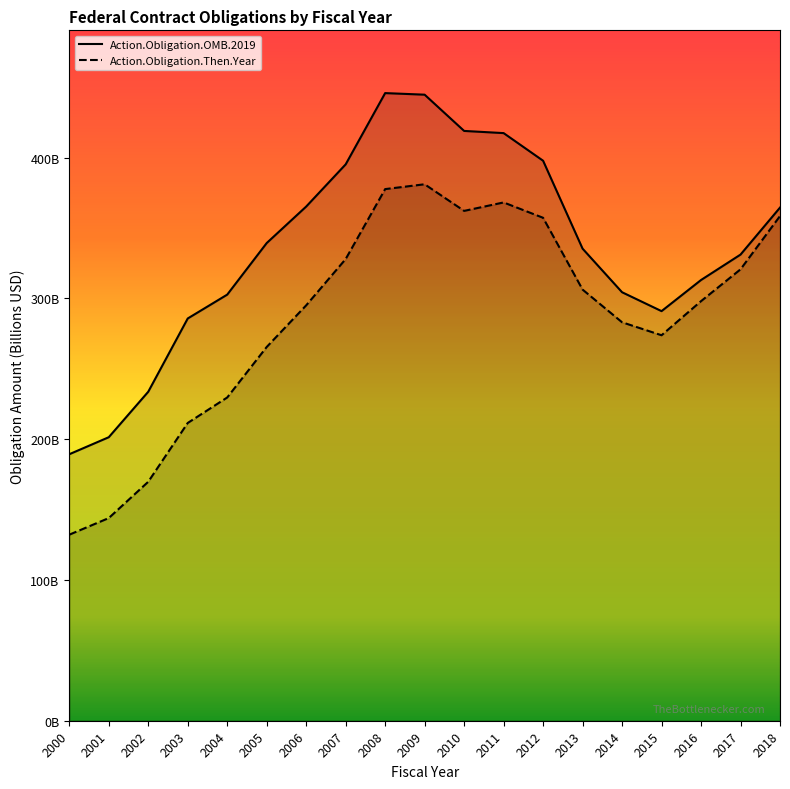

List the series in order of their peak value, lowest first.

Action.Obligation.Then.Year, Action.Obligation.OMB.2019